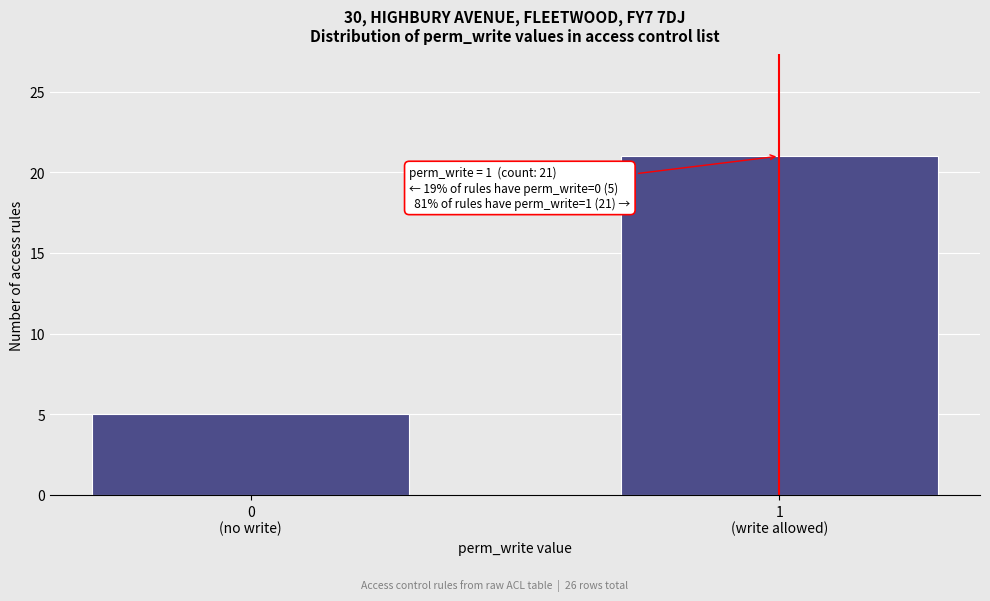

Reading left to right, what are all the values shown in this chart?

5	21